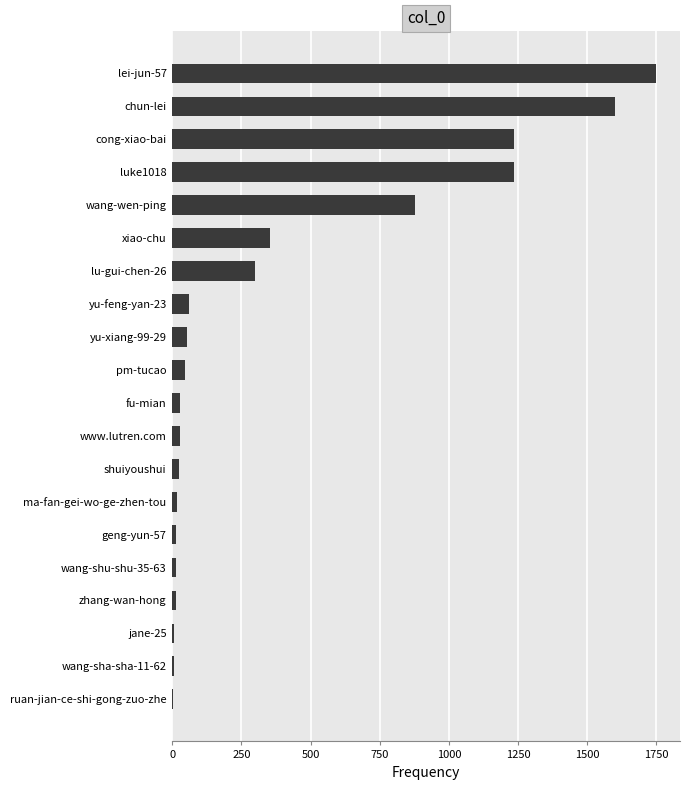

Is it true that the value at xiao-chu is 542?

False